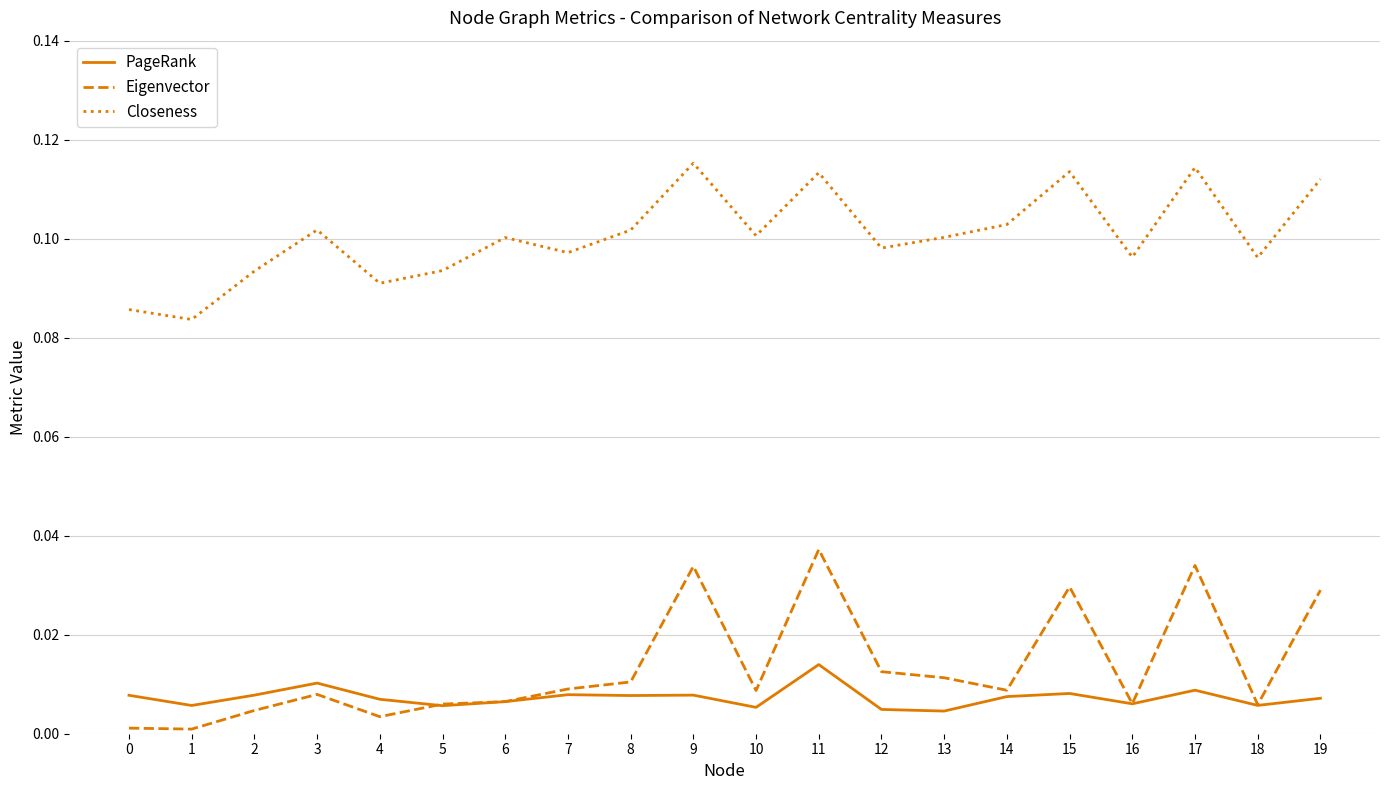

Which series has the widest spread of values?

Eigenvector